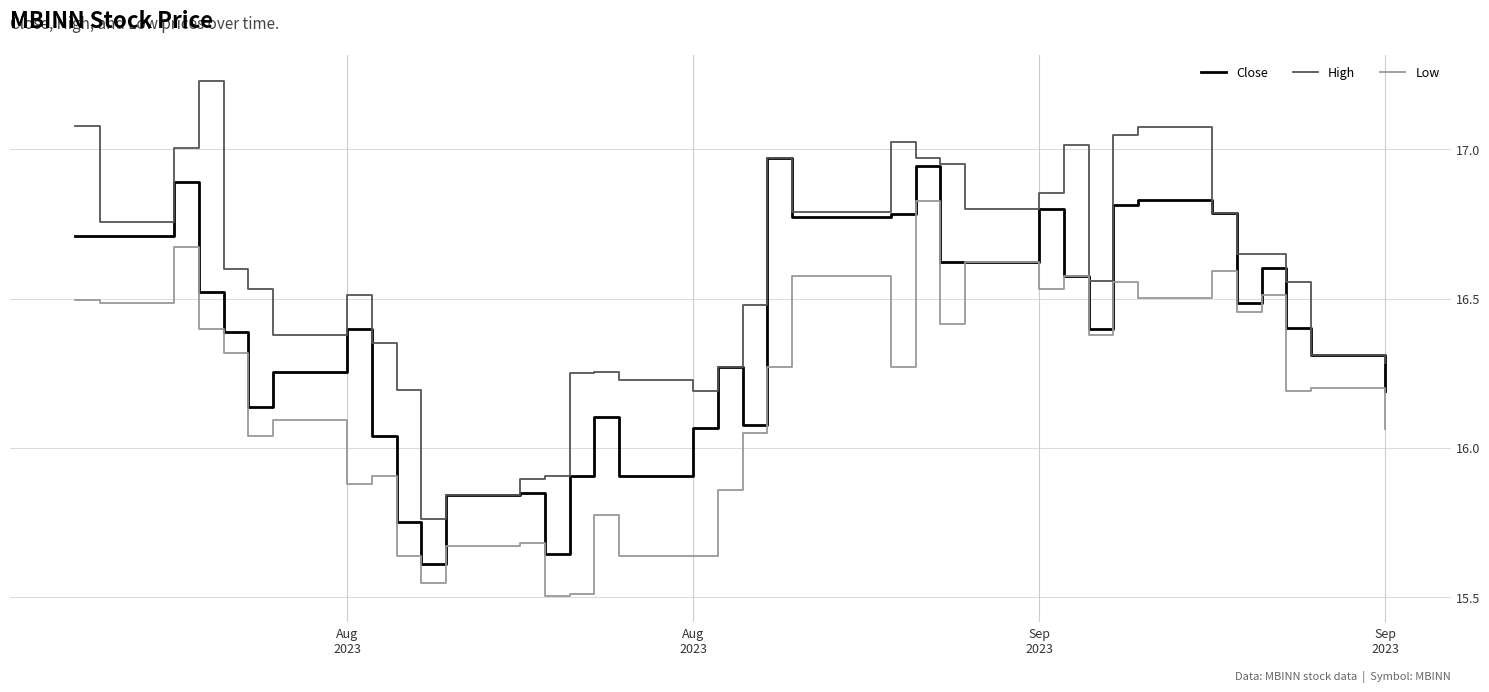

True or false: Low and High cross at least once.

False